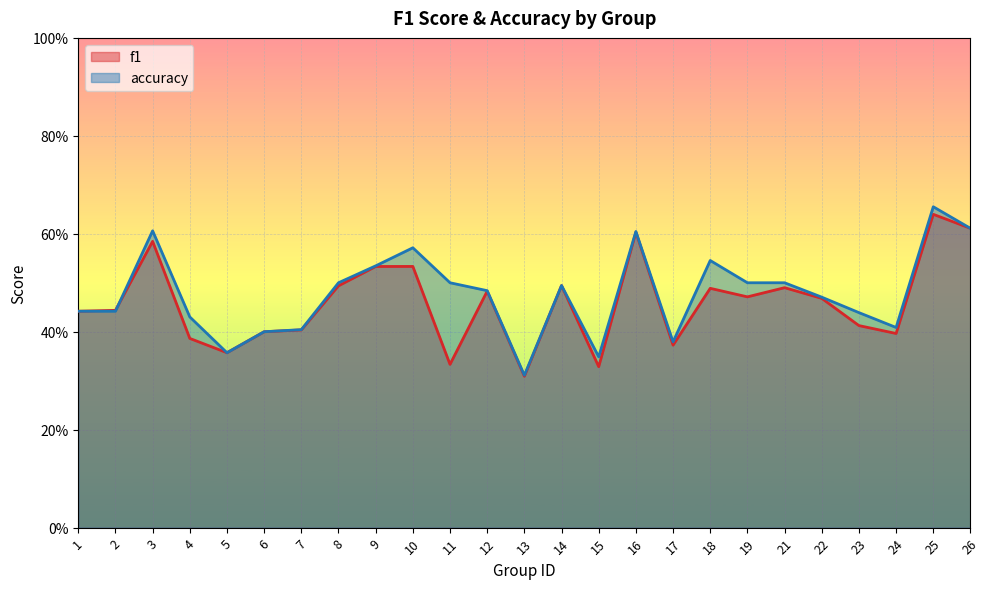

What are all the series names shown in the legend?

f1, accuracy